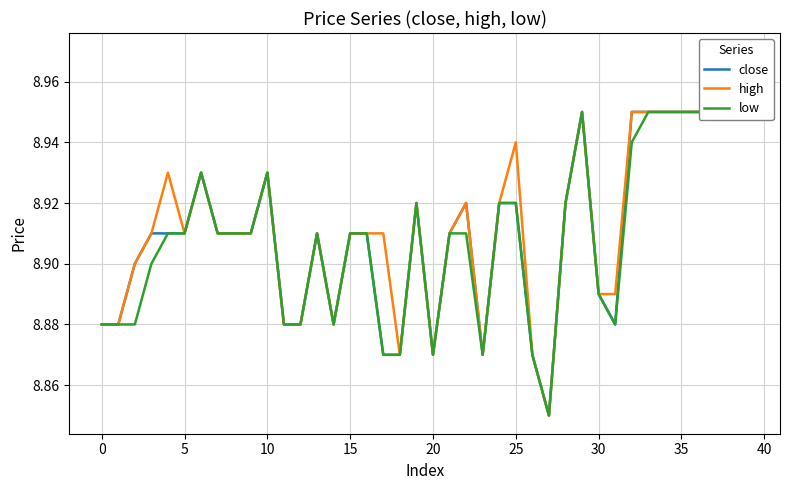

True or false: low has a value of 8.9 at 15.

True